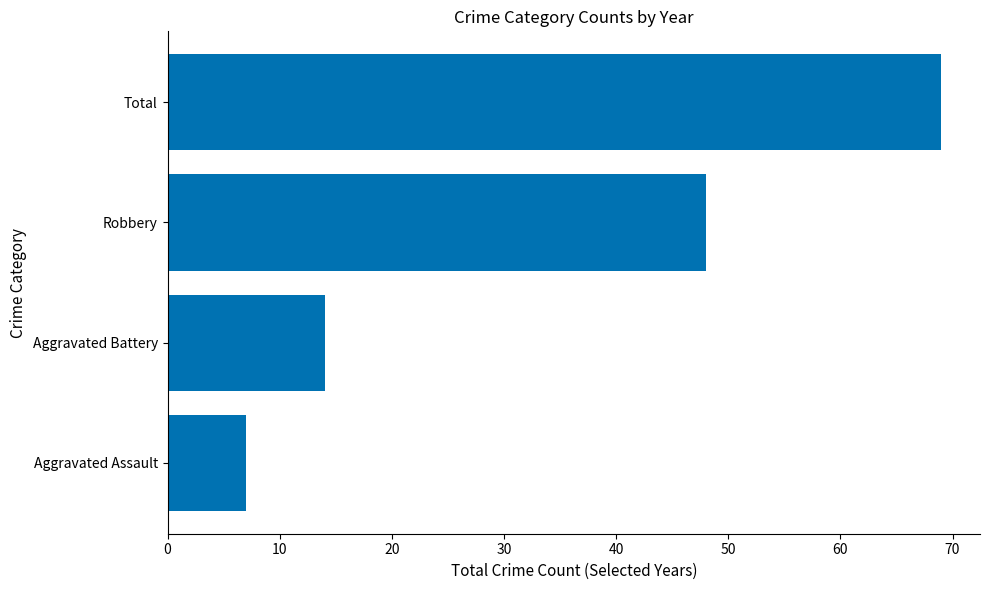

List the labels in order of value, largest first.

Total, Robbery, Aggravated Battery, Aggravated Assault